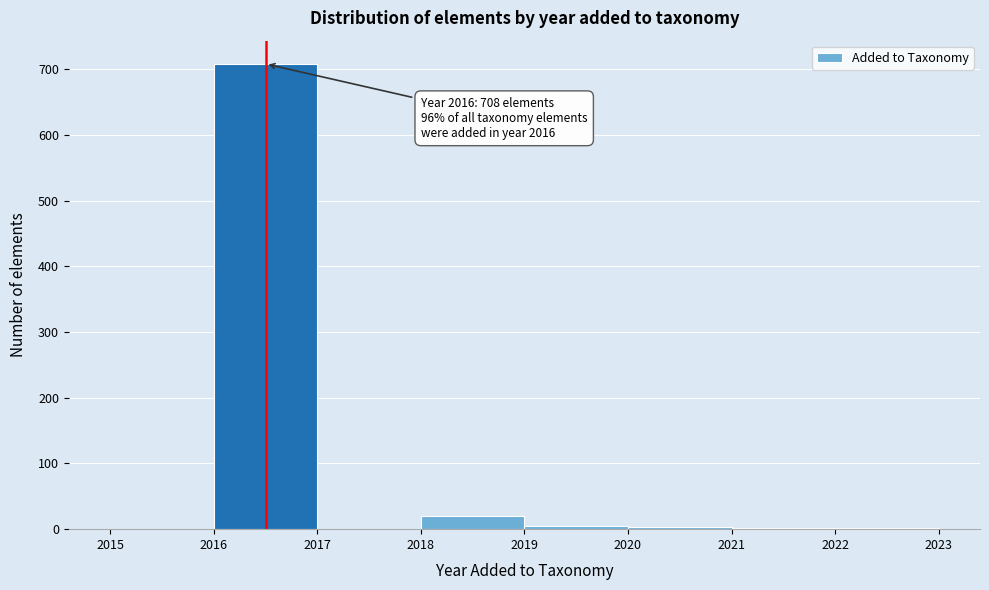

Which range on the x-axis has the tallest bar?

2016 to 2017